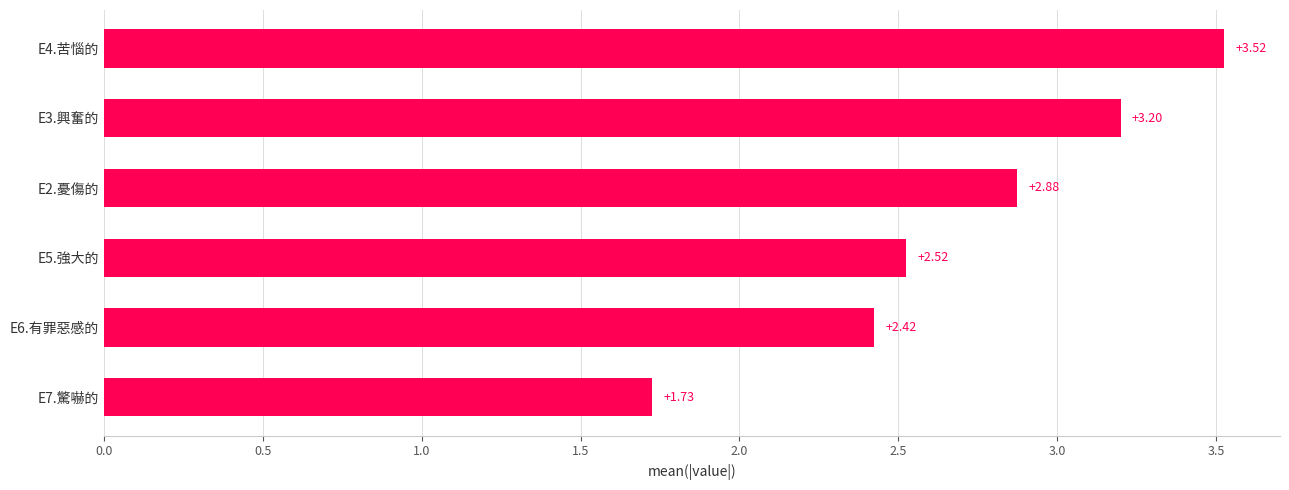

Rank the categories by value from highest to lowest.

E4.苦惱的, E3.興奮的, E2.憂傷的, E5.強大的, E6.有罪惡感的, E7.驚嚇的